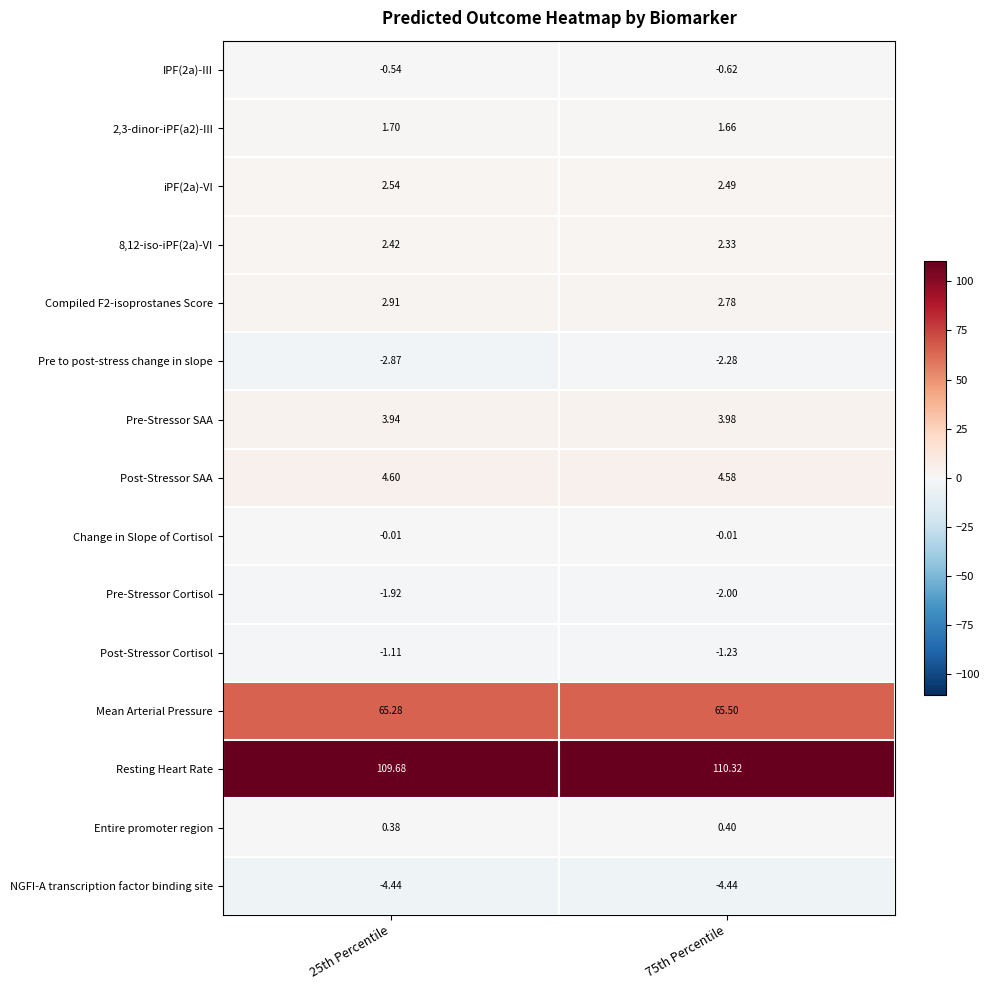

Which series has the largest total across all categories?

Resting Heart Rate